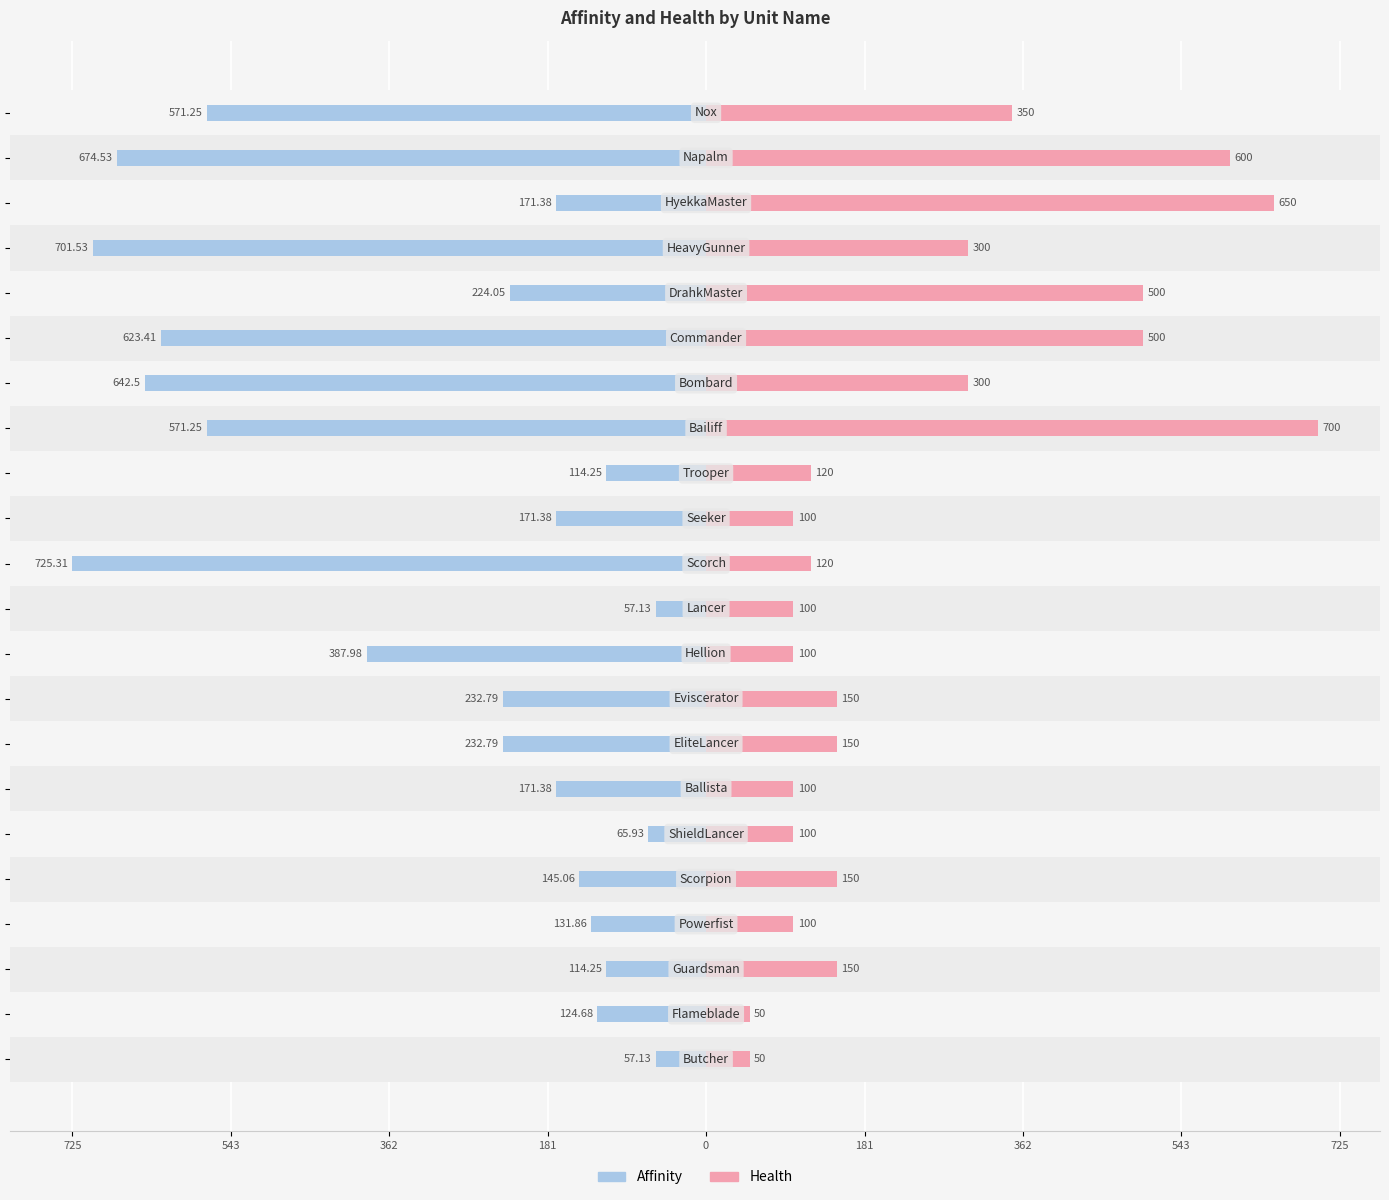

What is the difference between the maximum and minimum values in the Affinity series?

668.2